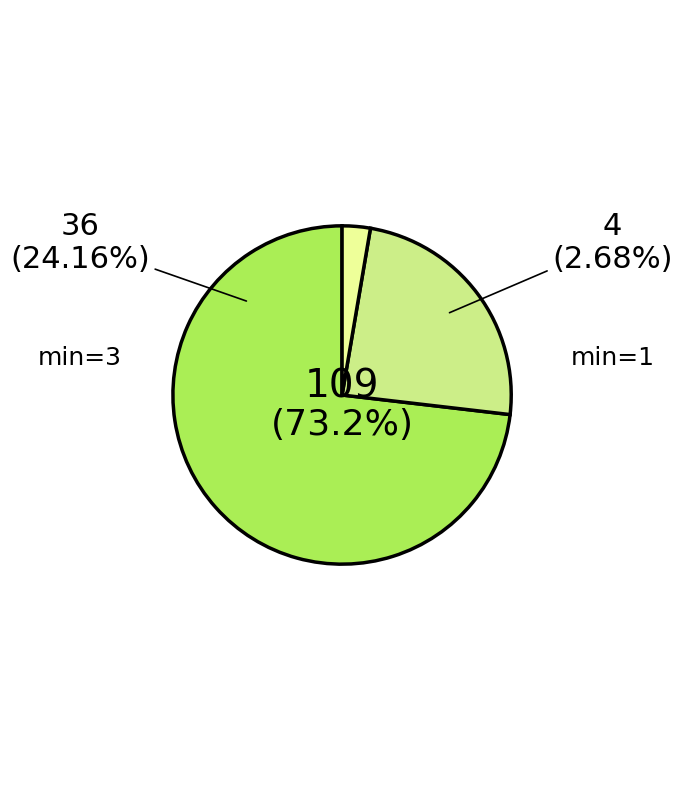

Rank the categories by value from lowest to highest.

min=1, min=3, min=2